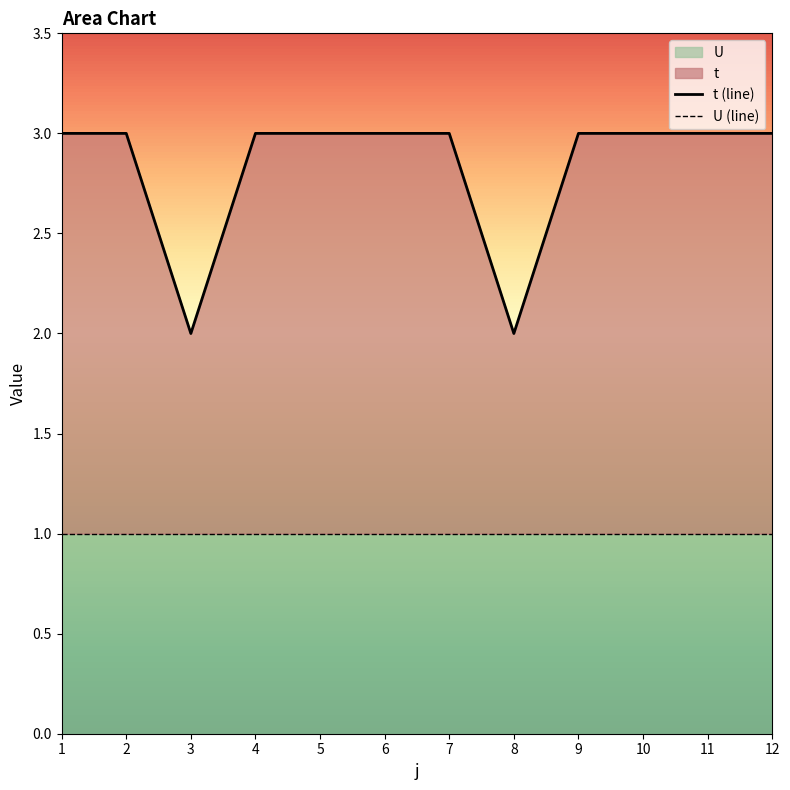

Rank the series by their maximum value, from lowest to highest.

U (line), t (line)